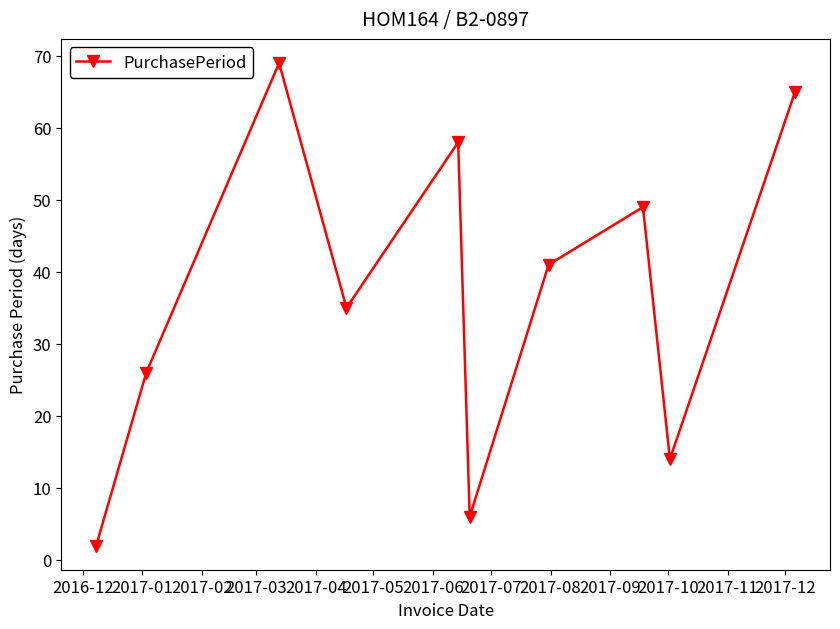

What is the difference between the second highest and minimum values?

63